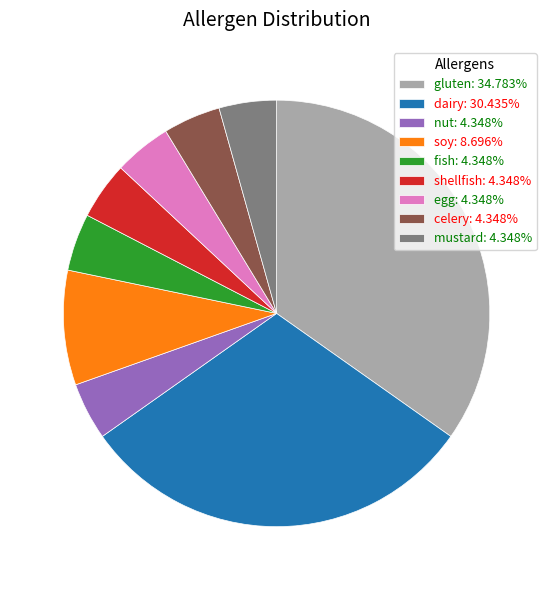

Approximately how many times larger is the value at fish compared to gluten?

0.1